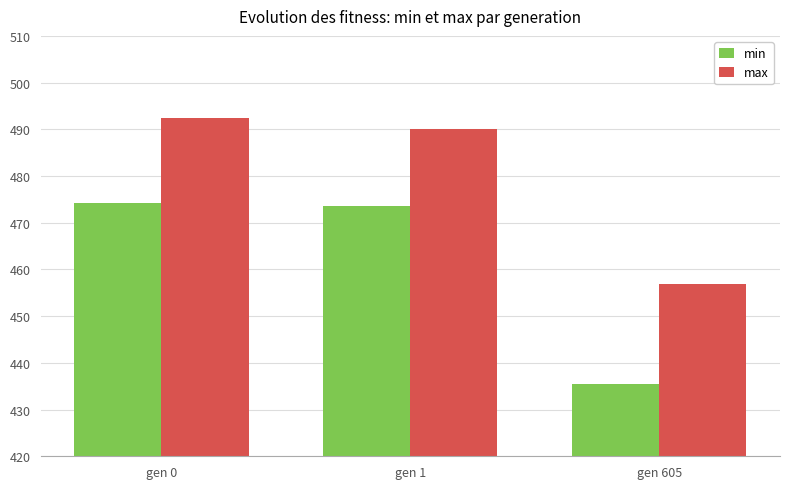

How many data points in min are above 473?

2